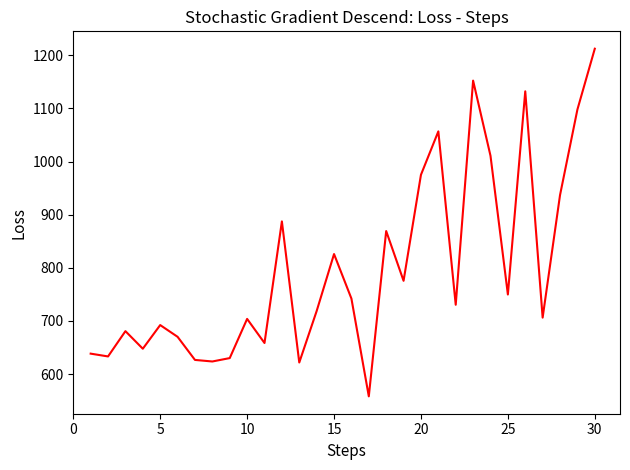

What is the smallest value displayed?

558.2